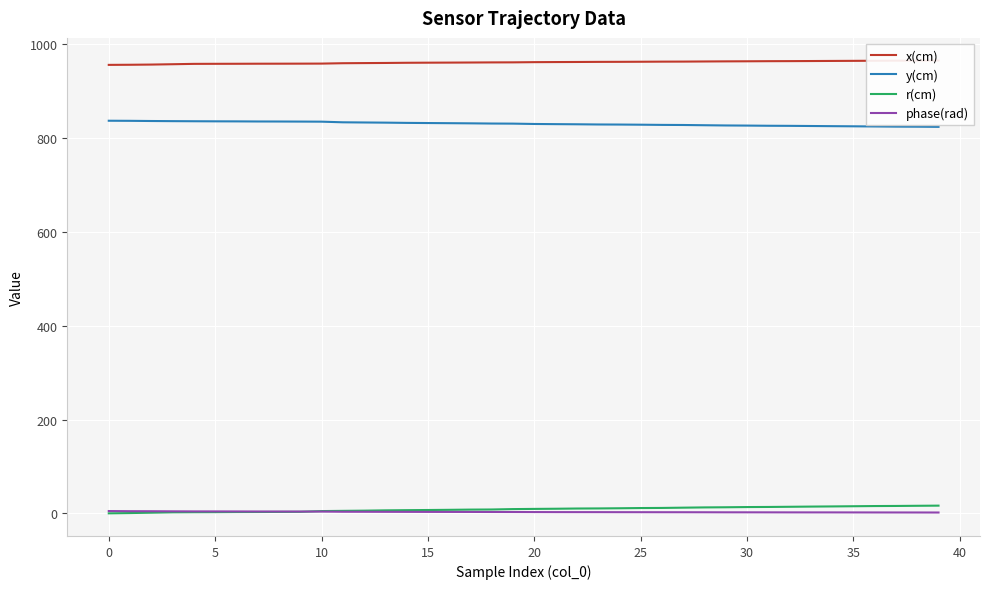

Between 13 and 19, which series saw the biggest shift?

r(cm)